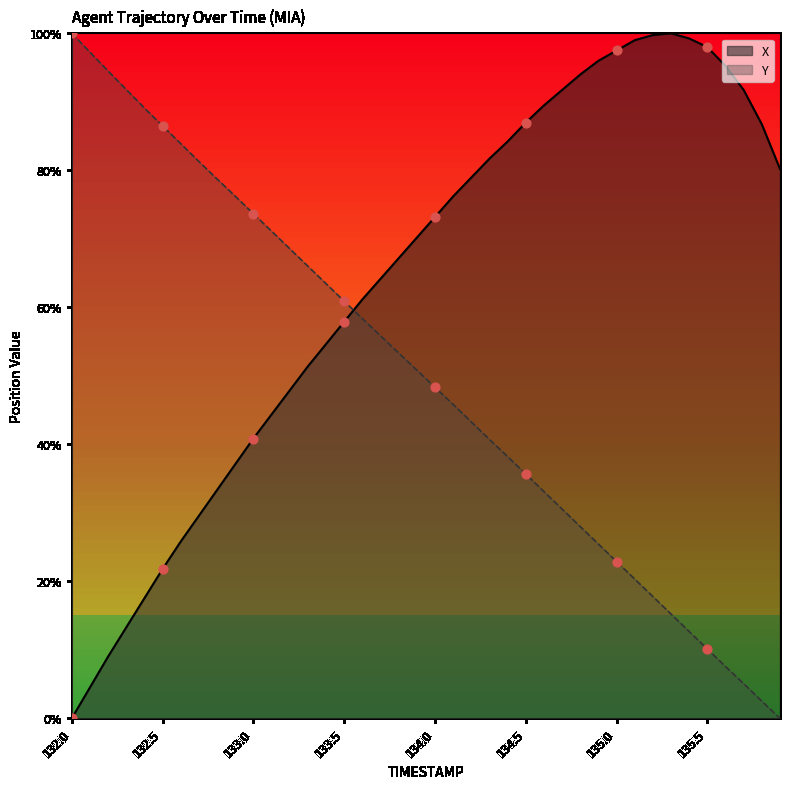

Which series reaches the minimum Y coordinate?

X